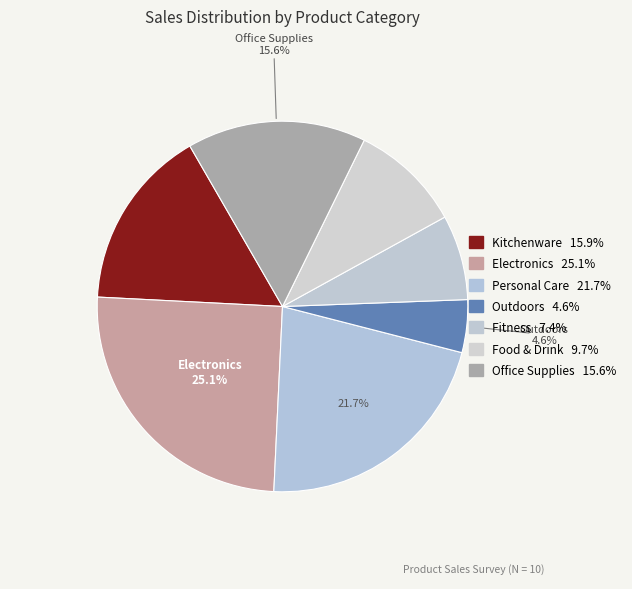

How many slices are in this pie chart?

7